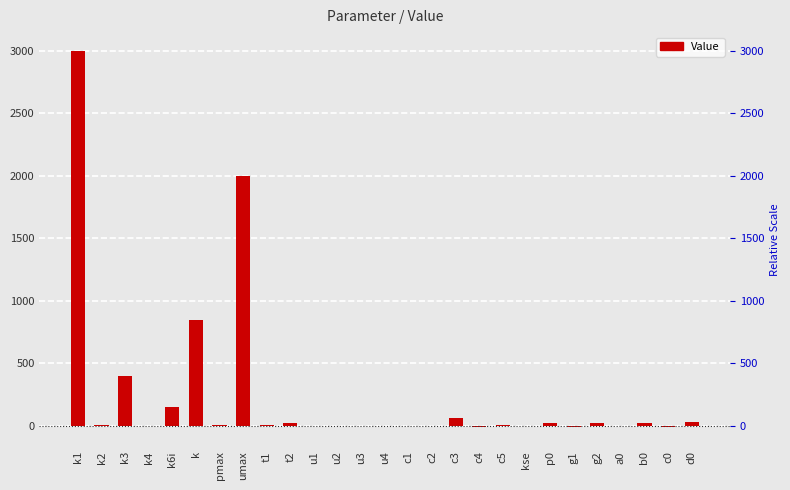

How many data points does each series have?

27